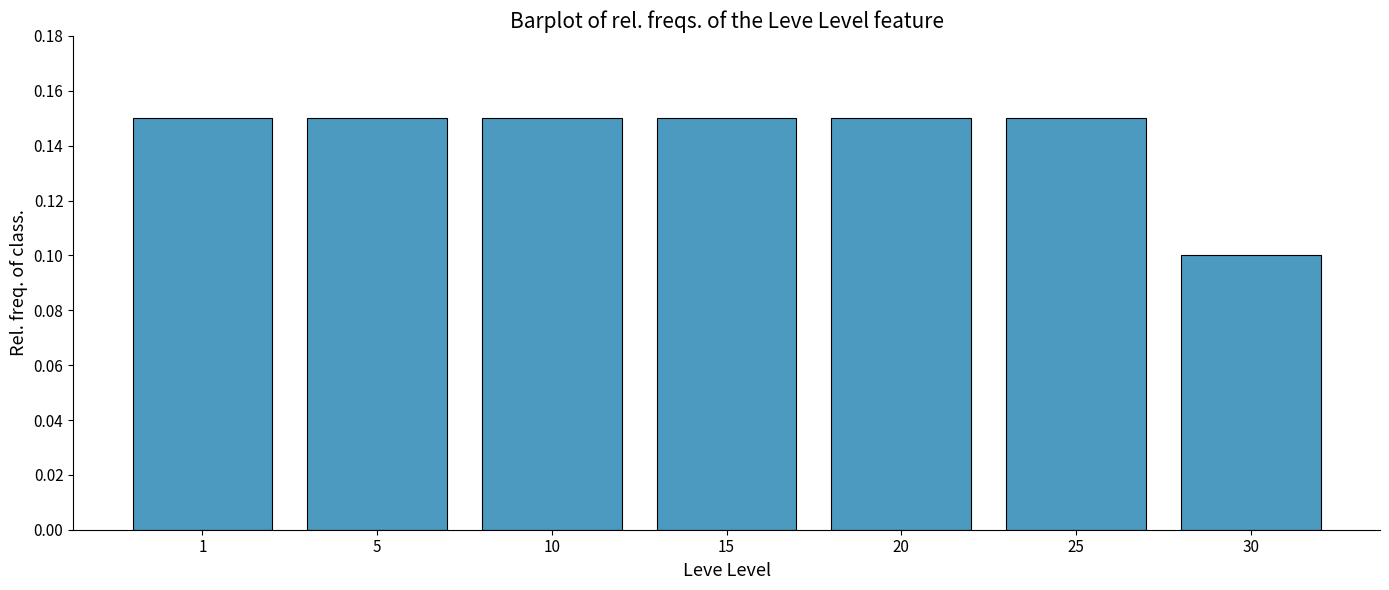

At which category does the chart reach its minimum across all series?

30